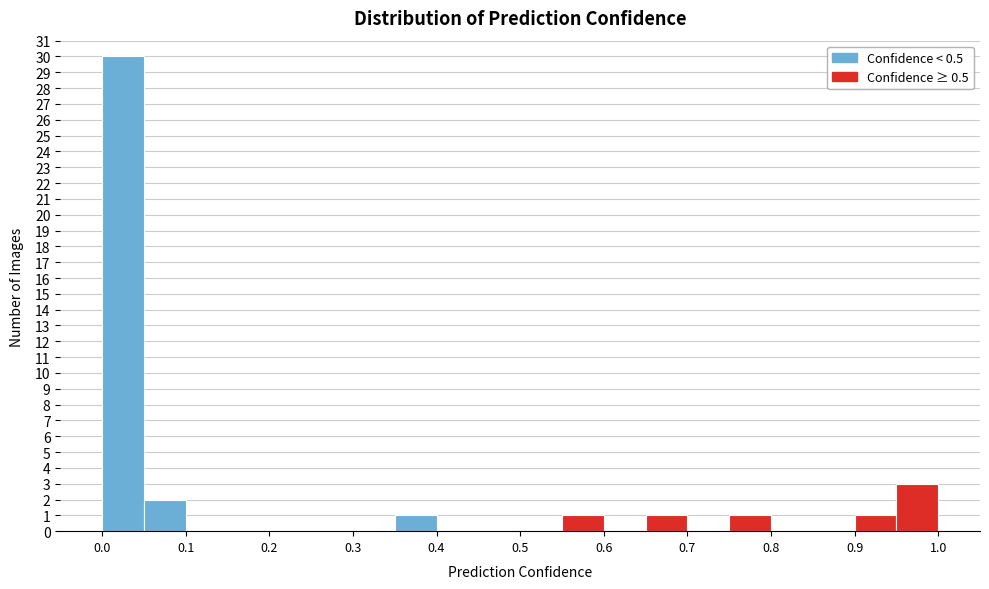

Reading left to right, transcribe this chart: for each bar, give the range it covers on the x-axis and its height. The values are not printed on the chart, so give them approximately, as read against the axis.

0.00 to 0.05: 30
0.05 to 0.10: 2
0.10 to 0.15: 0
0.15 to 0.20: 0
0.20 to 0.25: 0
0.25 to 0.30: 0
0.30 to 0.35: 0
0.35 to 0.40: 1
0.40 to 0.45: 0
0.45 to 0.50: 0
0.50 to 0.55: 0
0.55 to 0.60: 1
0.60 to 0.65: 0
0.65 to 0.70: 1
0.70 to 0.75: 0
0.75 to 0.80: 1
0.80 to 0.85: 0
0.85 to 0.90: 0
0.90 to 0.95: 1
0.95 to 1.00: 3